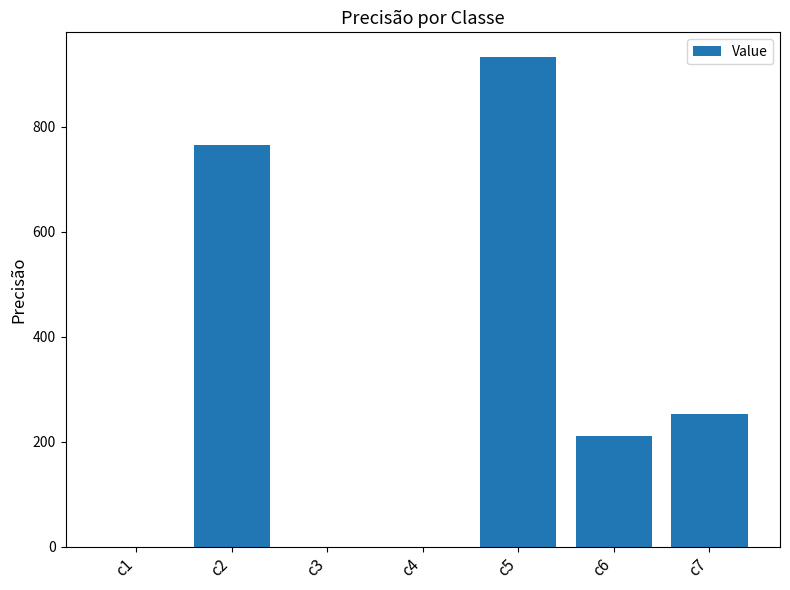

Is it true that the value at c2 is 764.9?

True